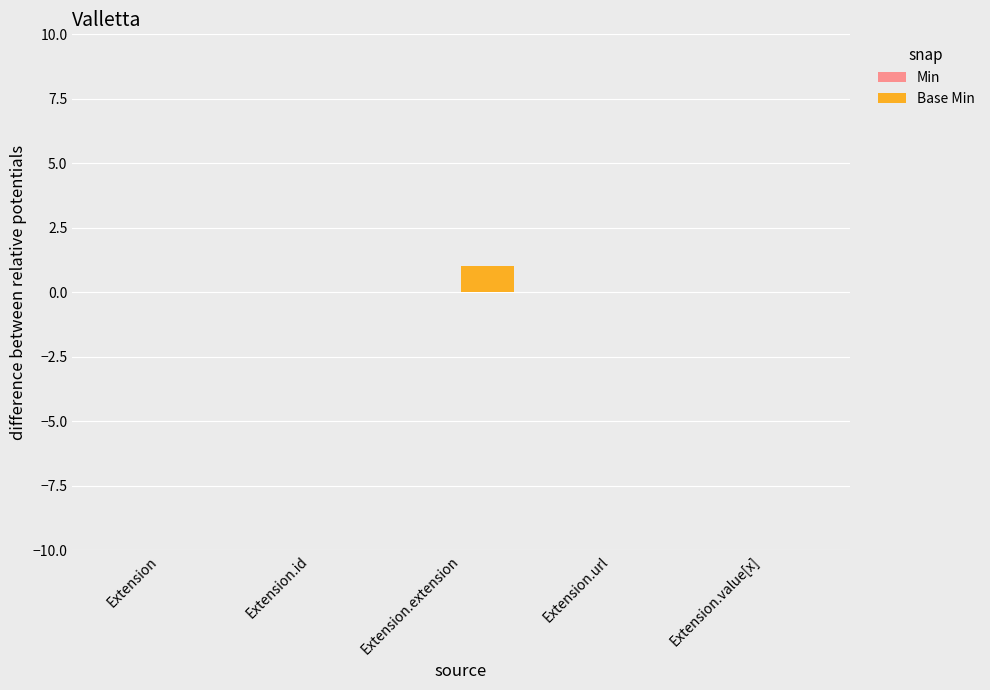

The value at Extension.extension is 2. True or false?

False